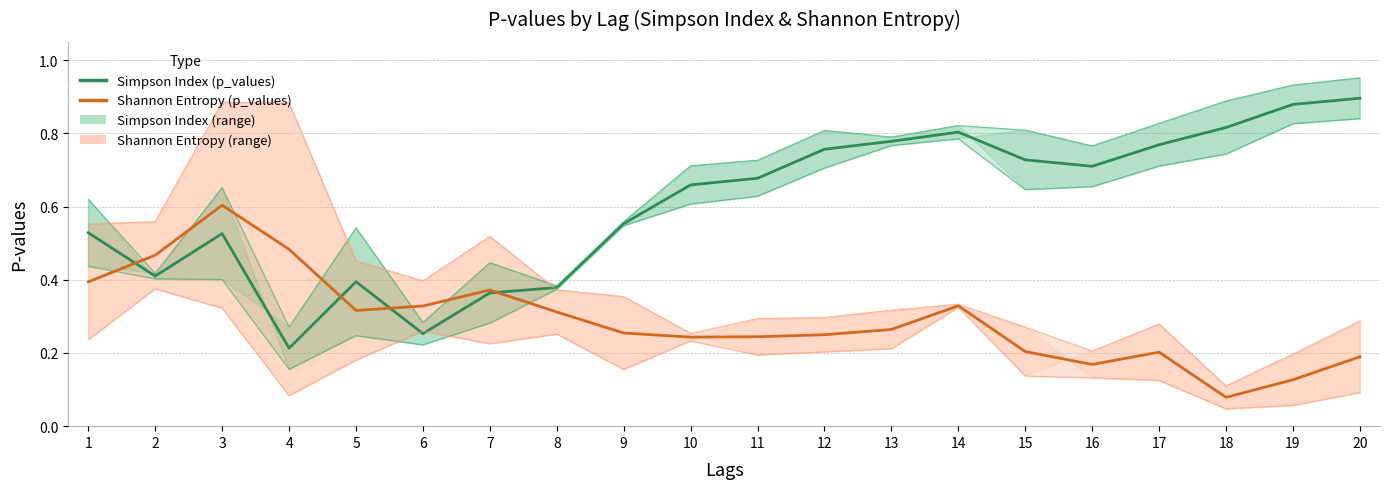

True or false: Shannon Entropy (p_values) and Simpson Index (p_values) intersect in this chart.

True